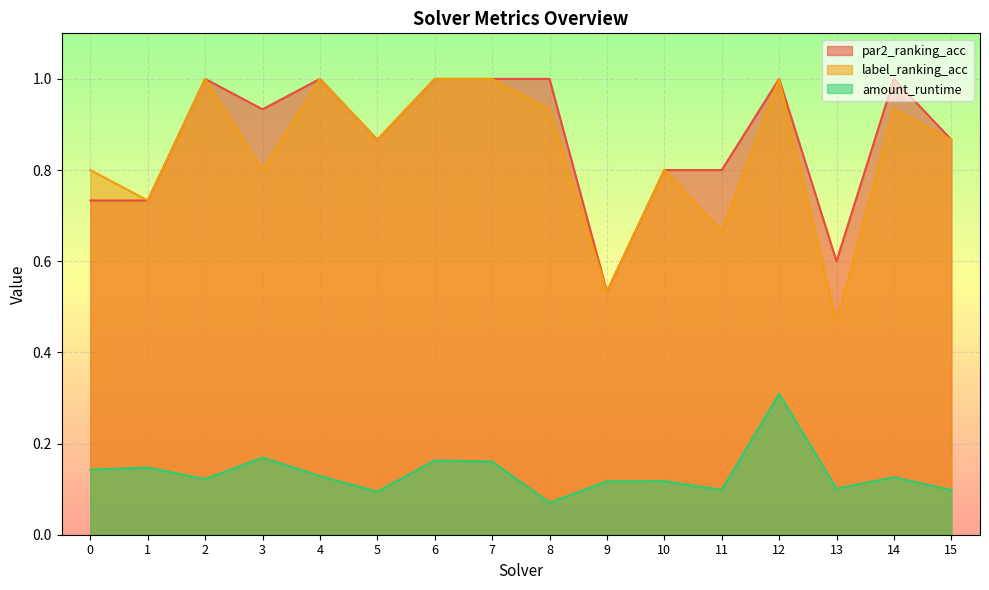

Read the label_ranking_acc value at 10.

0.8